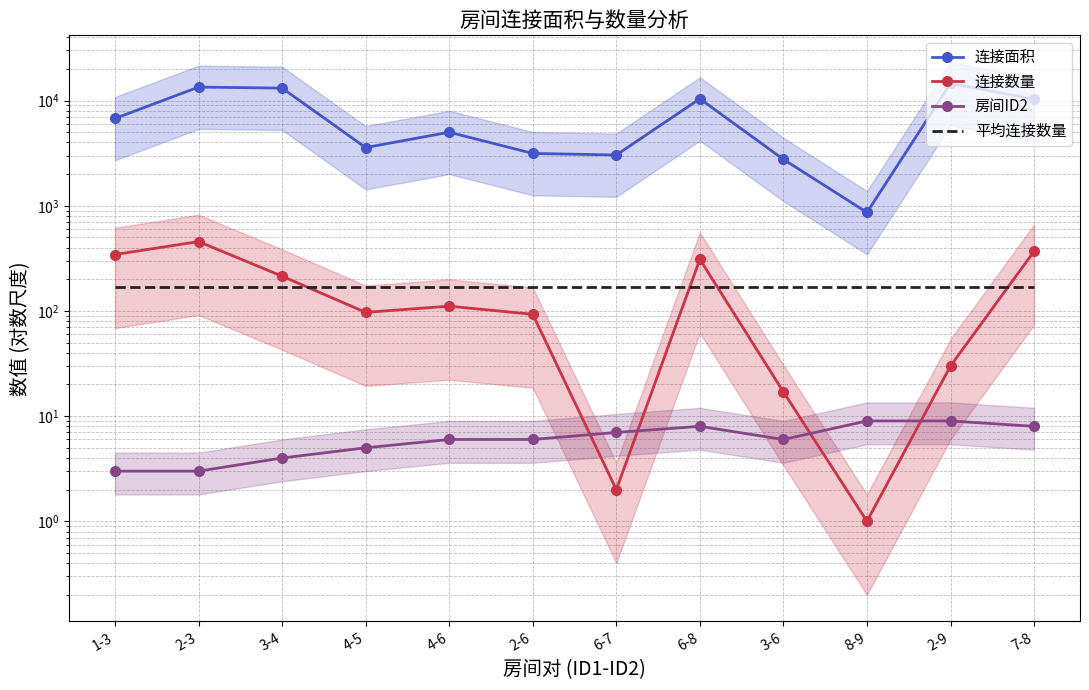

What value does the 平均连接数量 series have at 2-9?

170.4